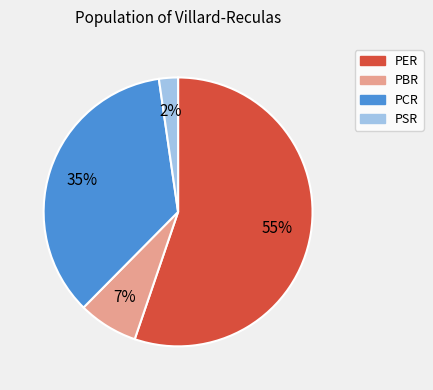

Is it true that PSR is 8% of the pie?

False